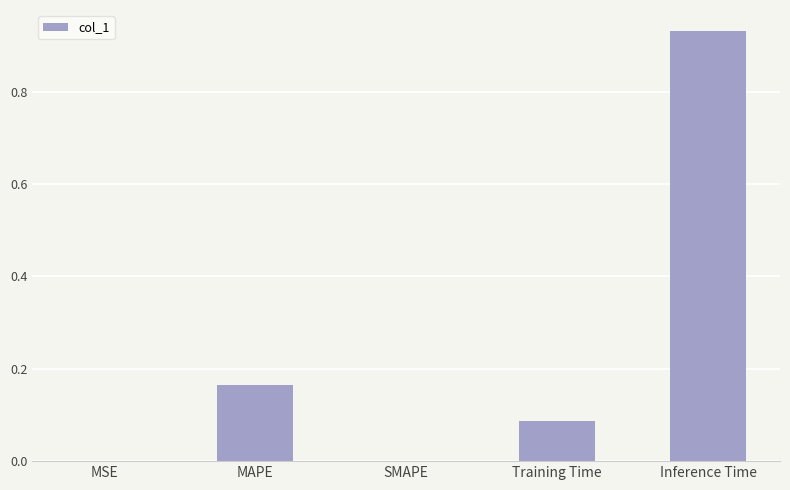

The value at MAPE is 0.3. True or false?

False